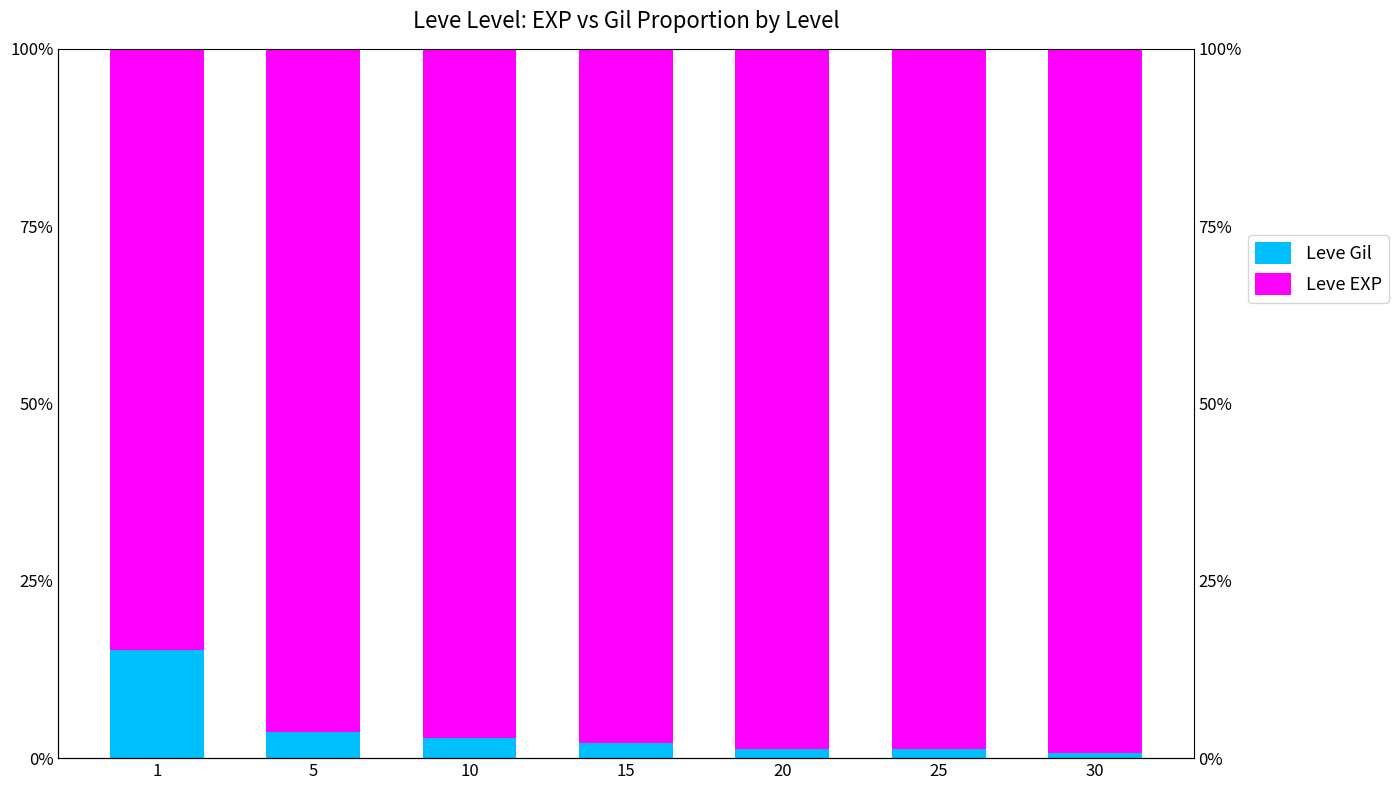

Reading left to right, what are all the values shown in this chart?

Leve Gil: 1=15.2	5=3.7	10=2.8	15=2.1	20=1.3	25=1.3	30=0.7
Leve EXP: 1=84.8	5=96.3	10=97.2	15=97.9	20=98.7	25=98.7	30=99.3